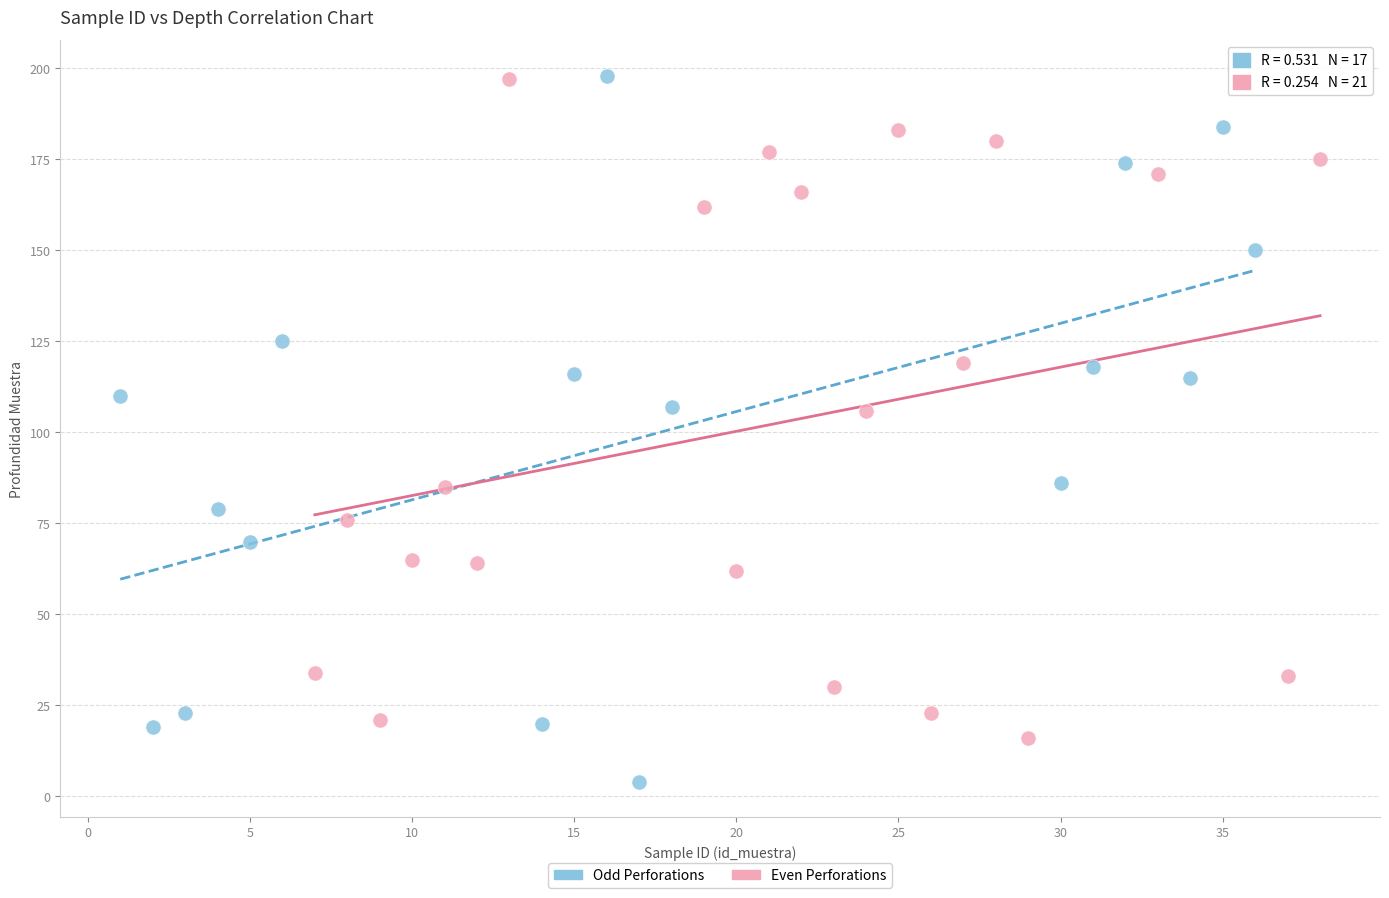

Which series has the largest Y range (max minus min)?

Odd Perforations